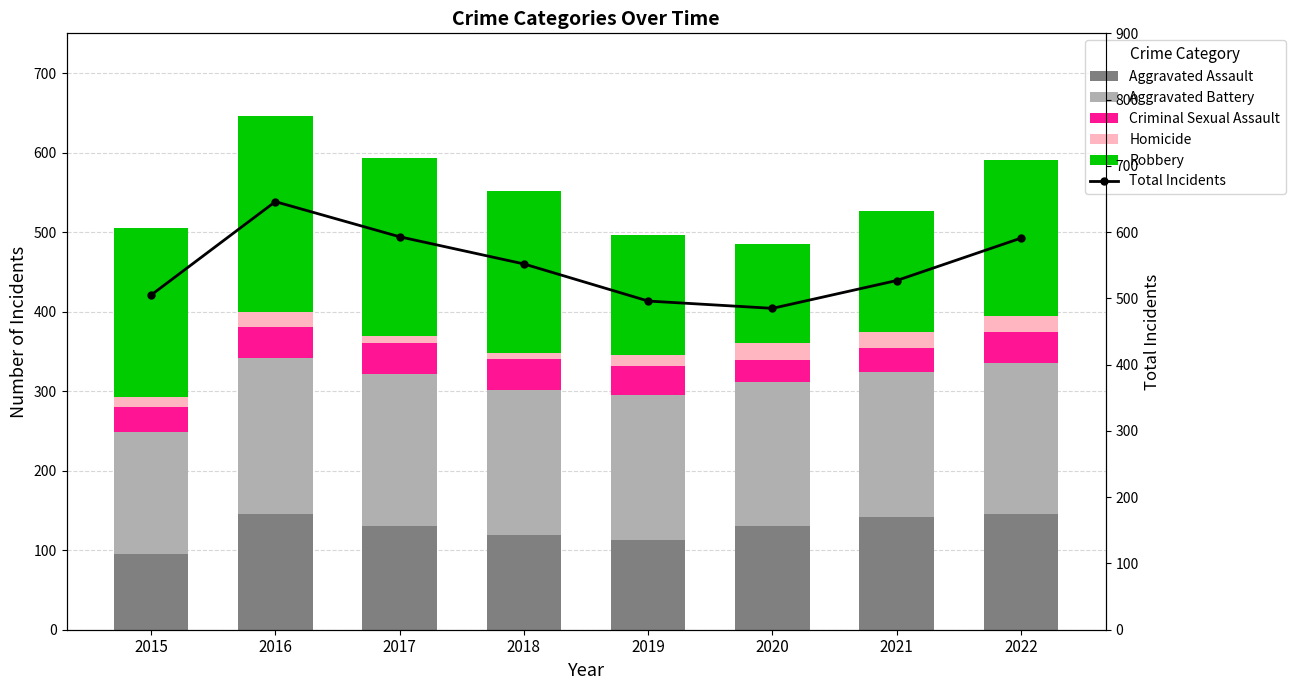

At which label does Aggravated Assault reach its peak?

2016